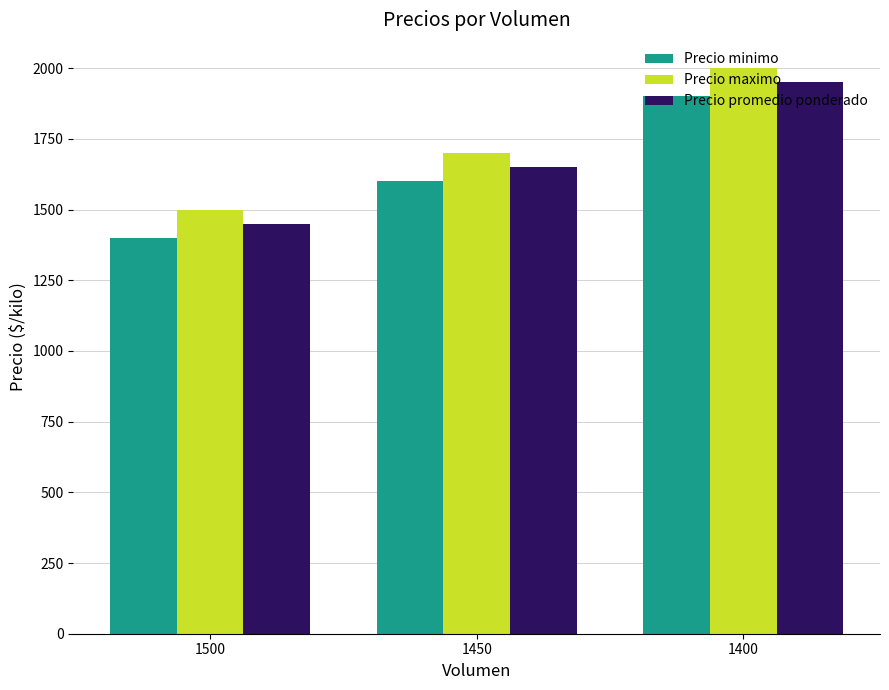

At 1400, list the series in order from smallest to largest.

Precio minimo, Precio promedio ponderado, Precio maximo